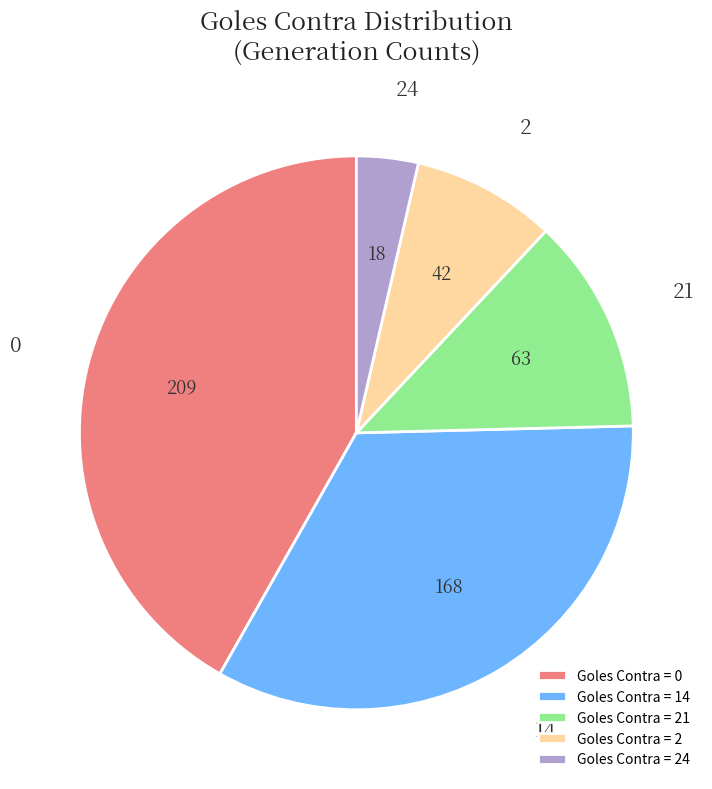

Does Goles Contra = 21 represent more than half of the total?

No